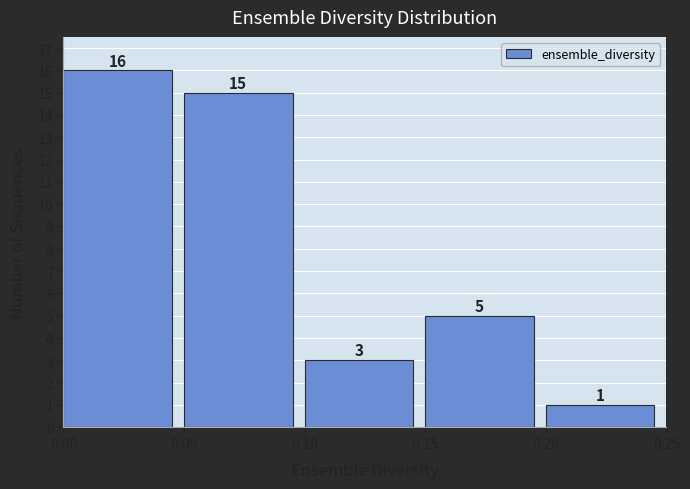

How tall is the bar that spans 0.20 to 0.25 on the x-axis?

1